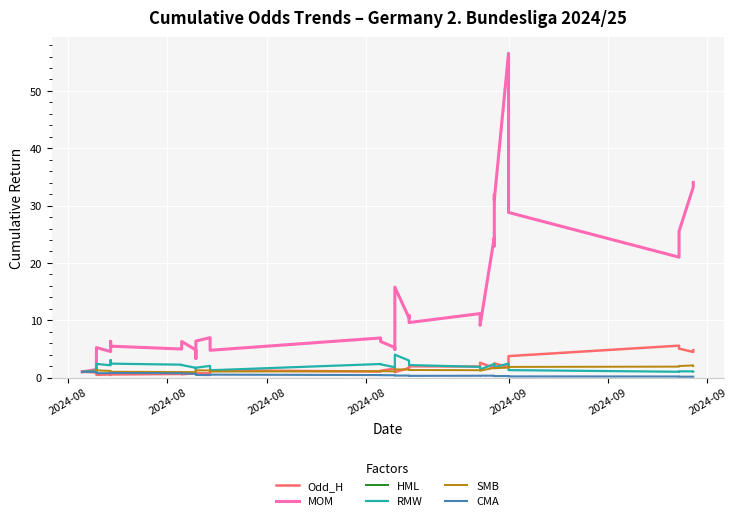

True or false: CMA and SMB cross at least once.

False